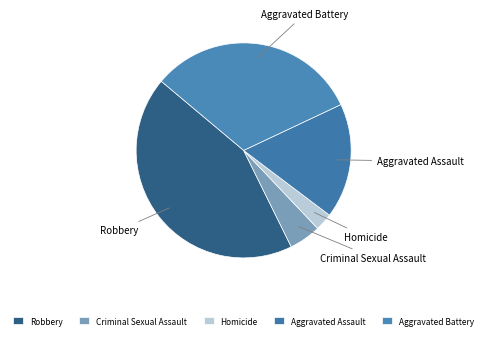

Combined, do Criminal Sexual Assault and Homicide account for over 50%?

No